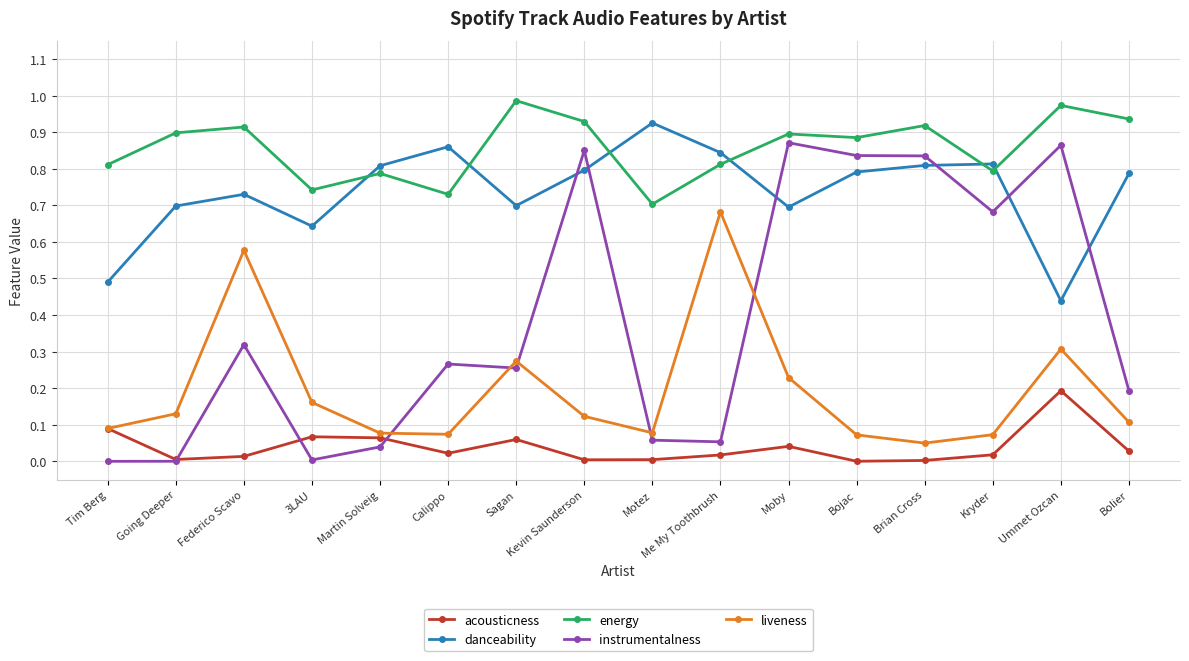

Which series has the largest total across all categories?

energy